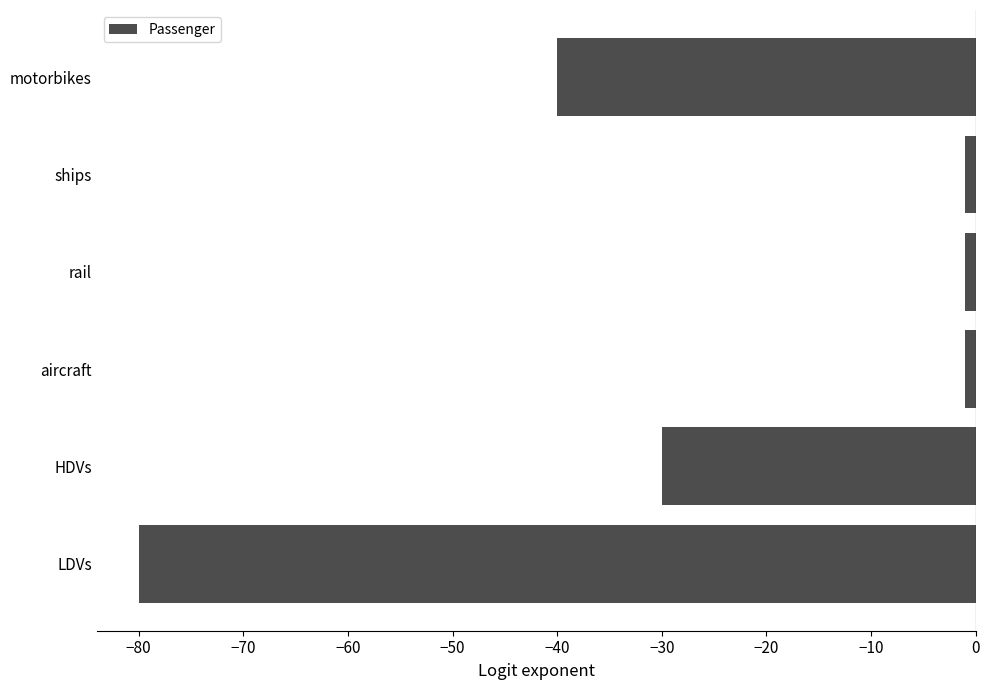

The chart shows a value of -30 at HDVs. True or false?

True